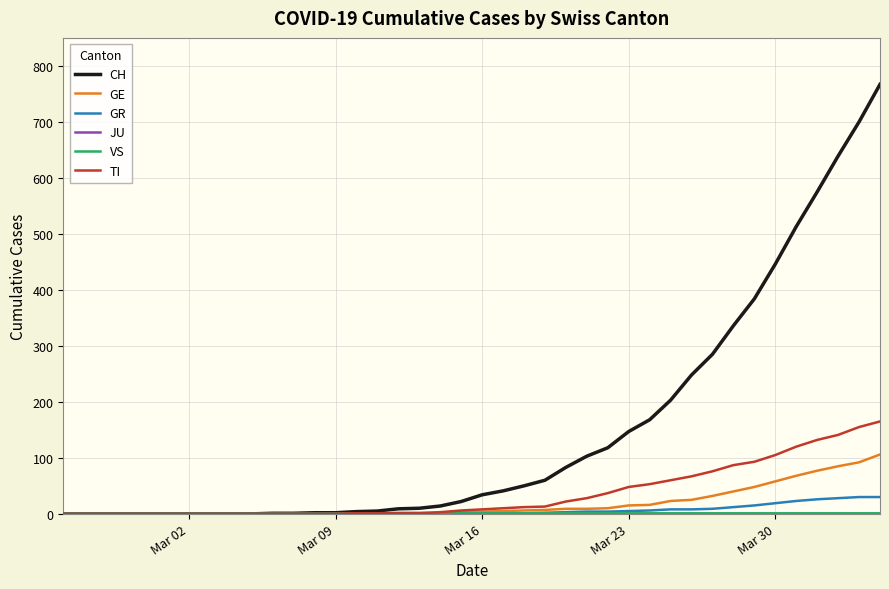

Which series has the largest range (max minus min)?

CH